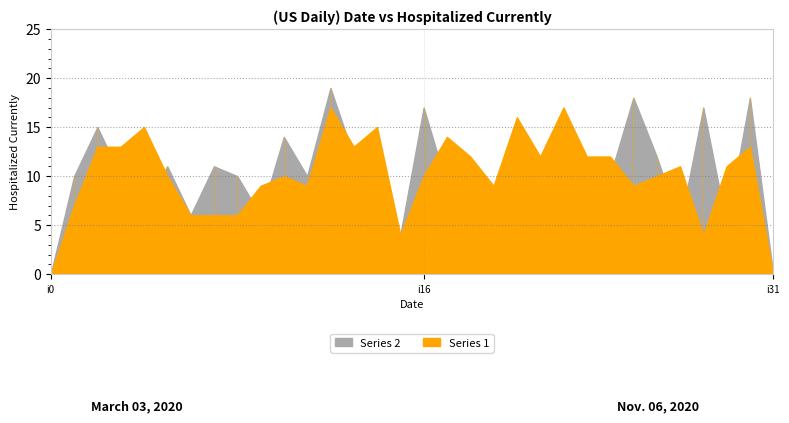

At which category does k1 reach its first local valley?

i11